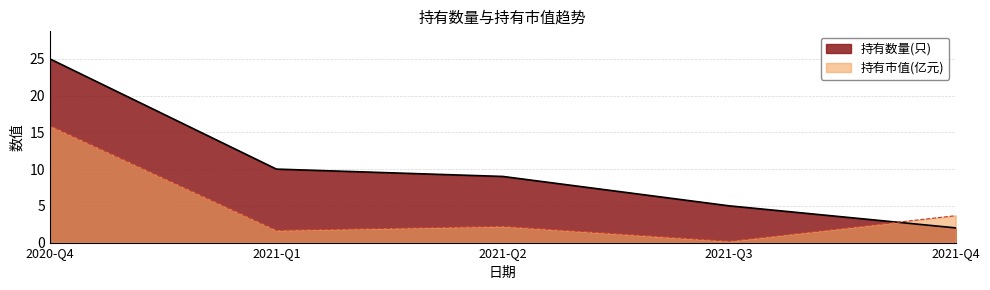

The value of 持有市值(亿元) at 2021-Q2 is 2.2. True or false?

True